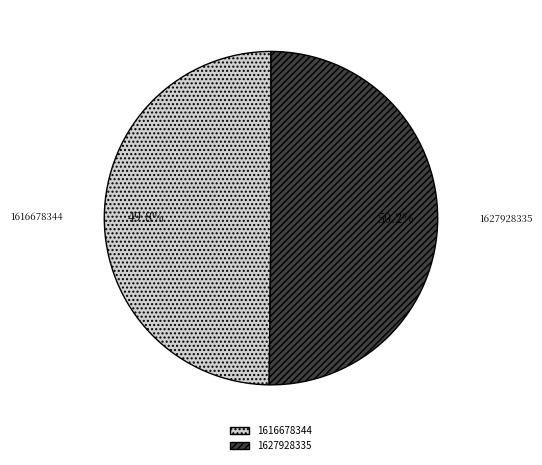

Do 1616678344 and 1627928335 together represent more than half of the pie?

Yes